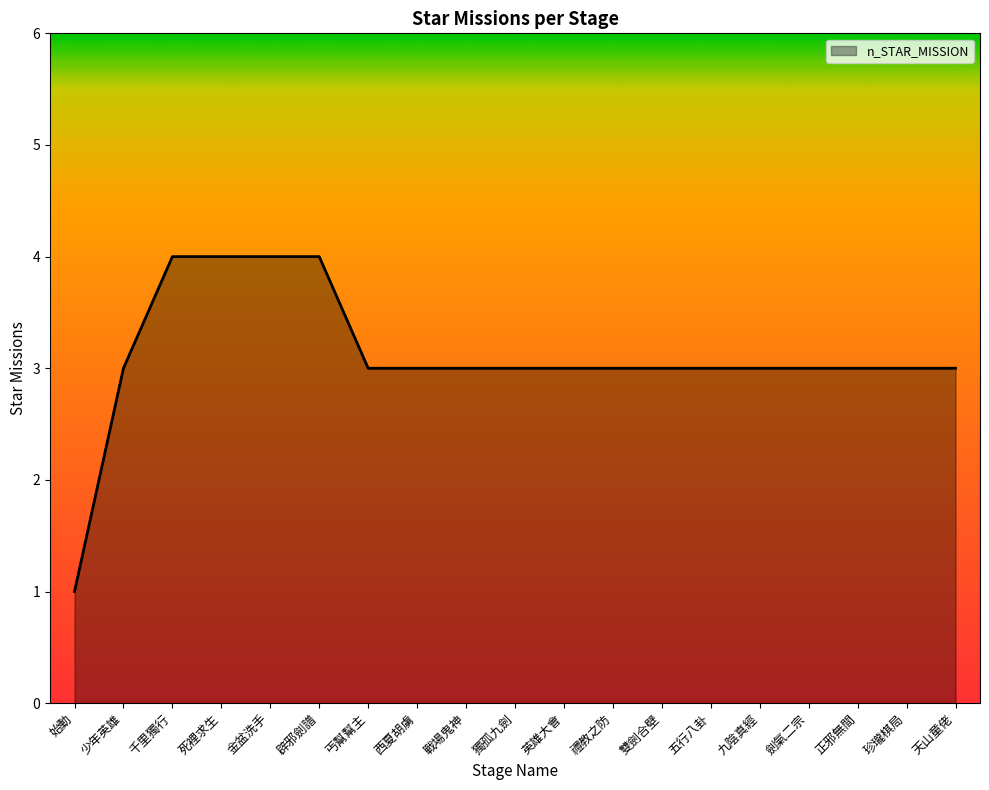

Approximately how many times larger is the value at 劍氣二宗 compared to 珍瓏棋局?

1.0